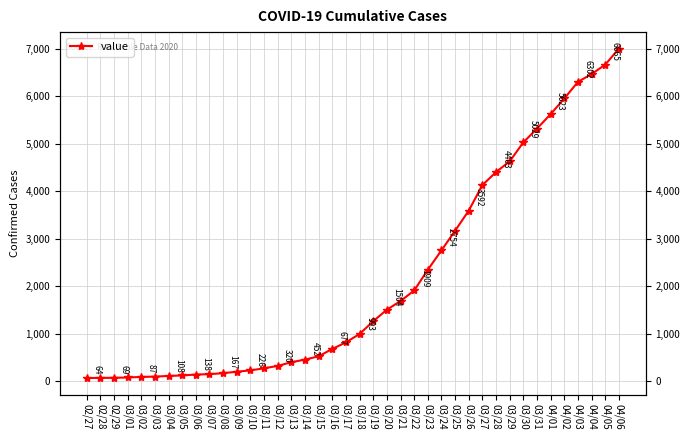

What is the smallest value displayed?

64